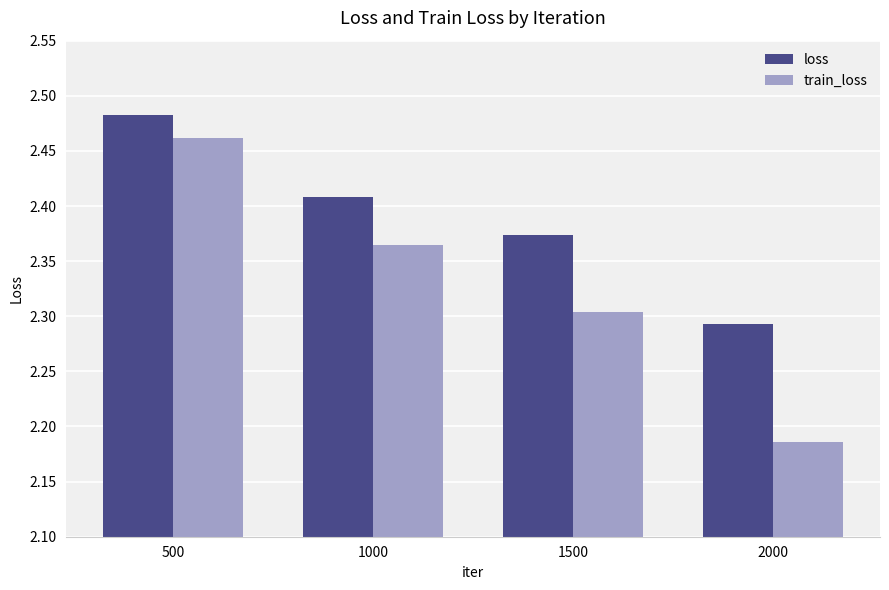

List the series in order of their overall mean, lowest first.

train_loss, loss